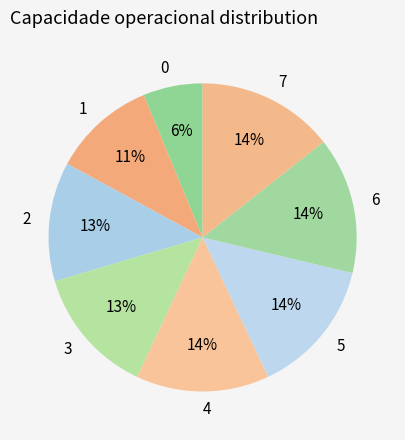

Do 4 and 5 together represent more than half of the pie?

No